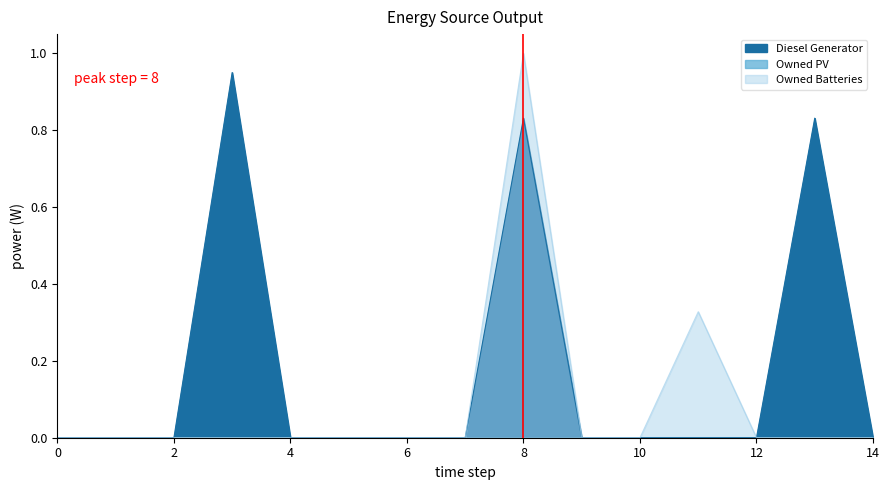

True or false: Diesel Generator and Owned Batteries intersect in this chart.

False